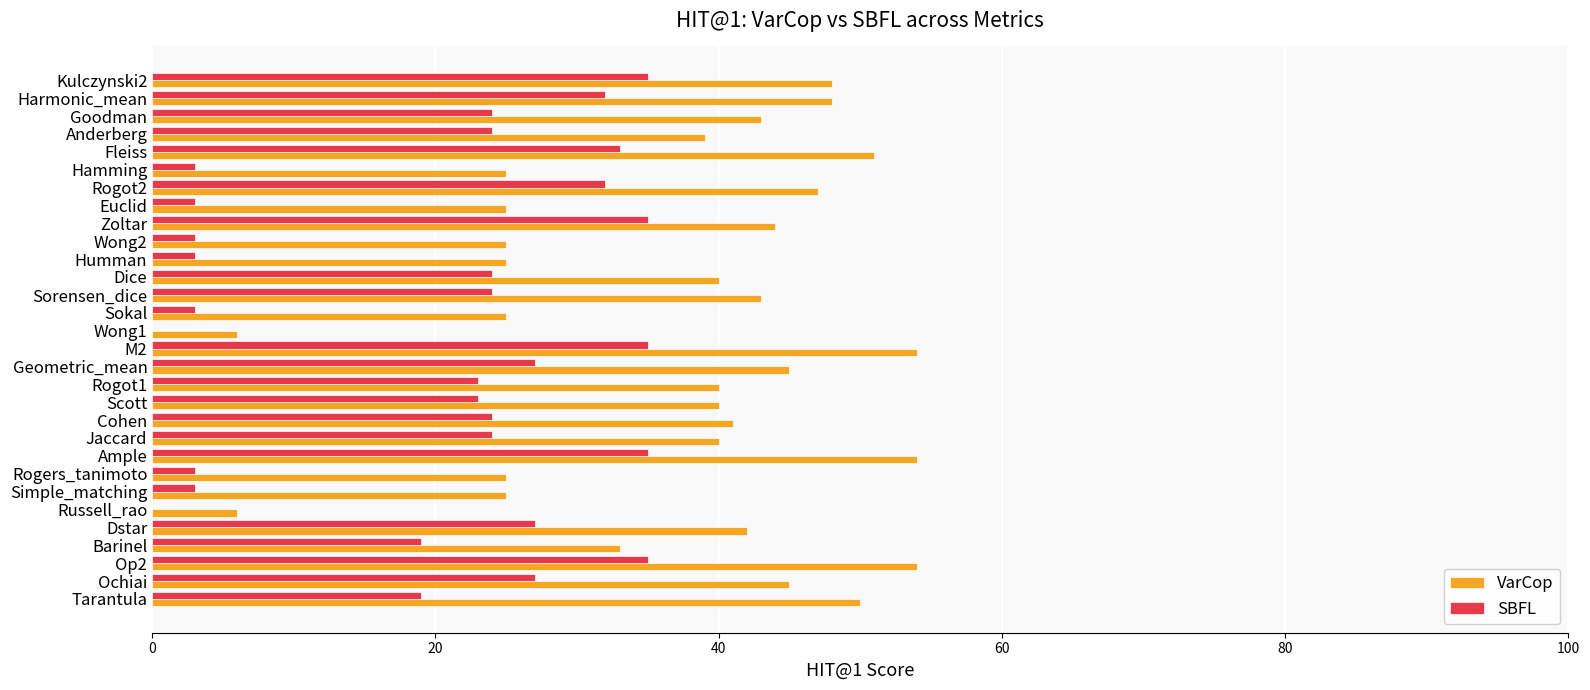

The value of VarCop at Anderberg is 60. True or false?

False